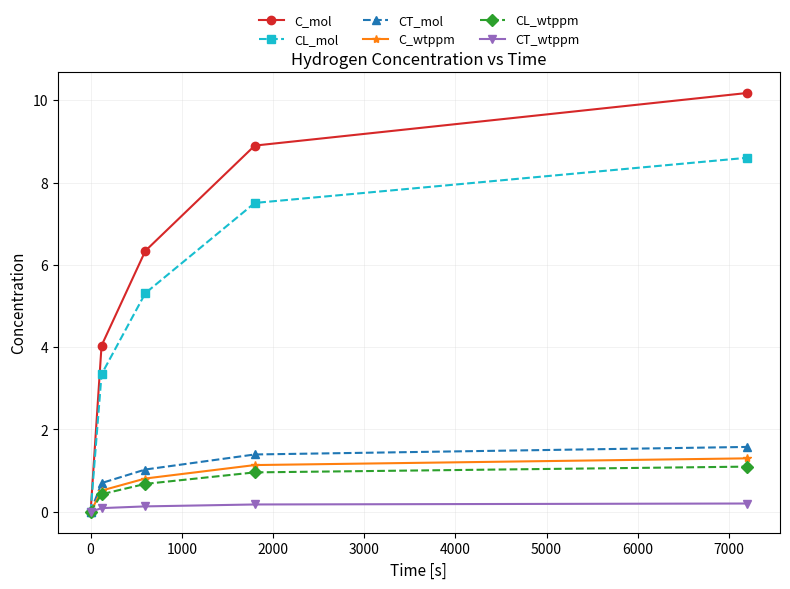

What is the value of the CL_mol point at the 4th from the left?

7.5